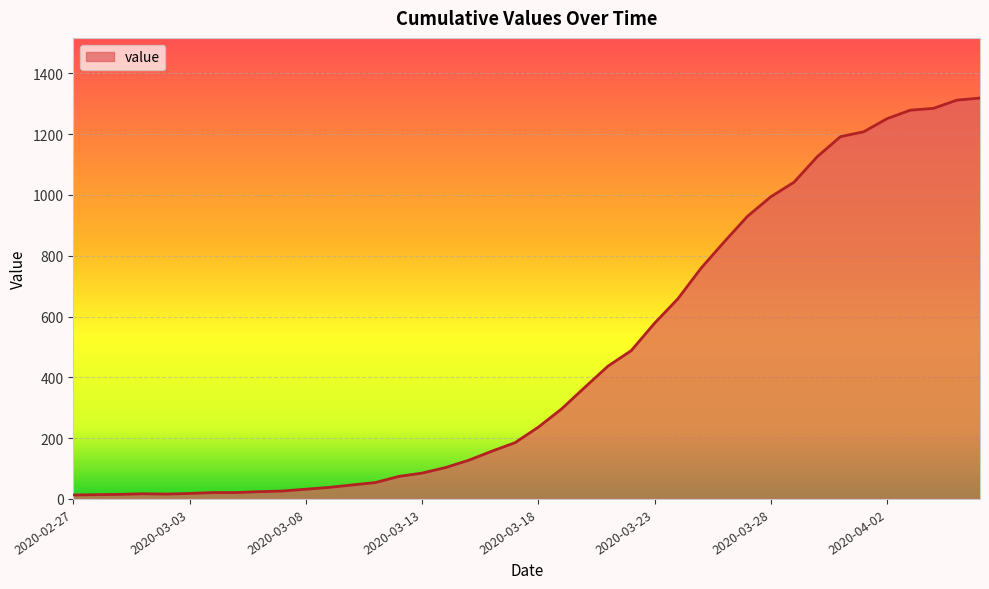

What is the maximum value shown in the chart?

1319